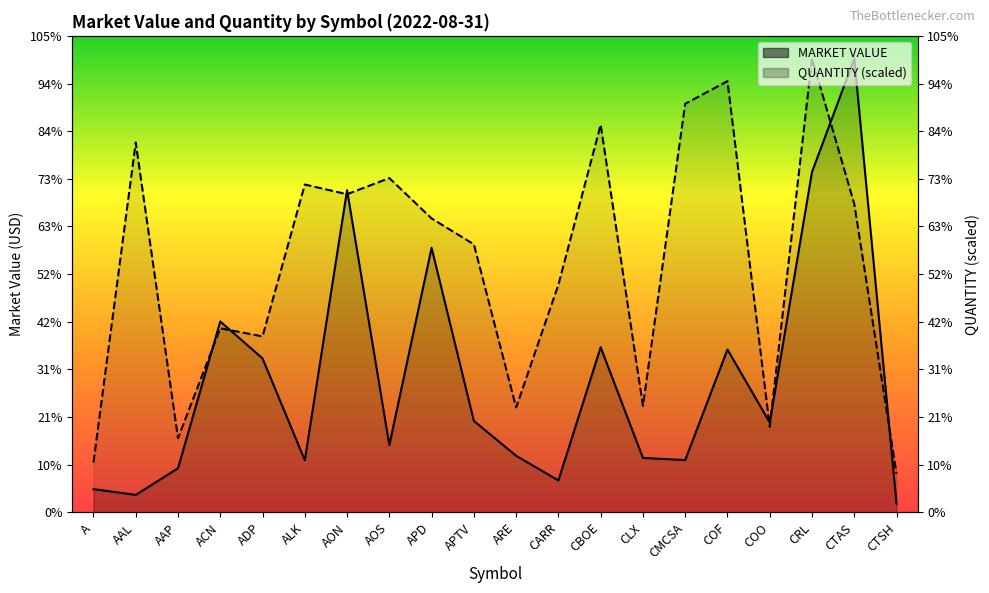

What is the sum of all MARKET VALUE values?

14929811.5